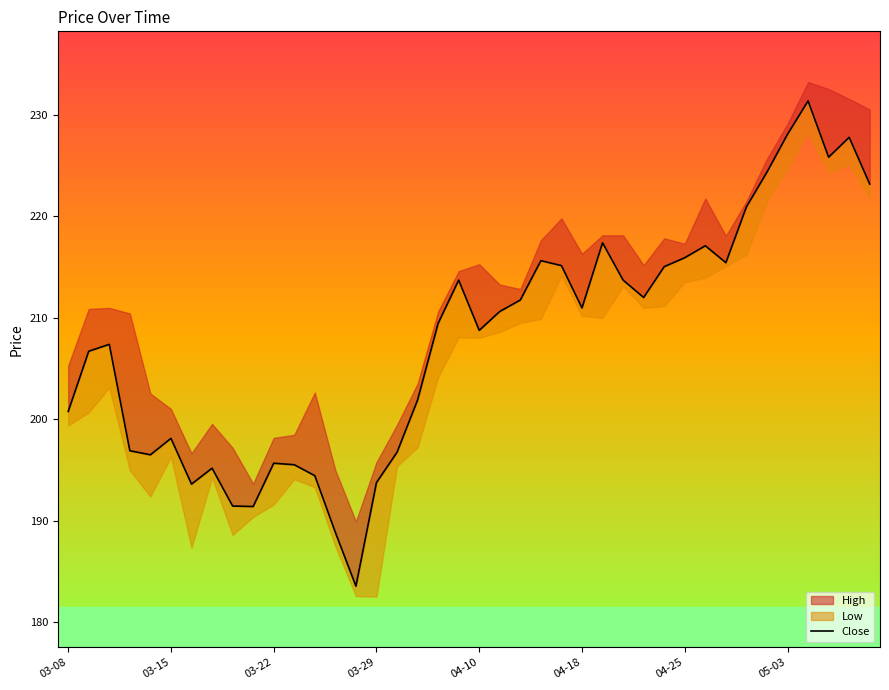

Approximately how many times larger is the value at 04-10 compared to 14?

1.1